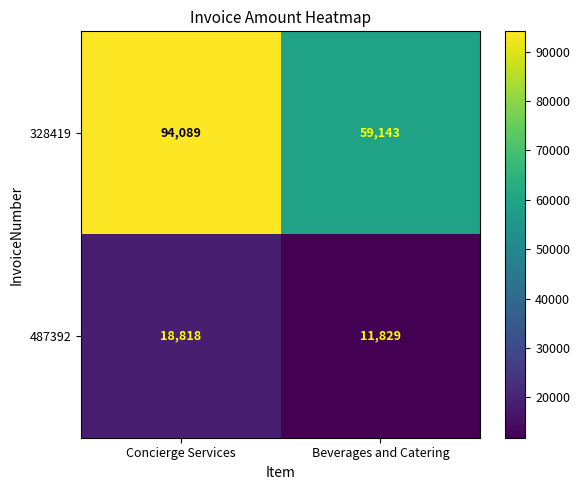

The 487392 series shows 11829 at Beverages and Catering. True or false?

True